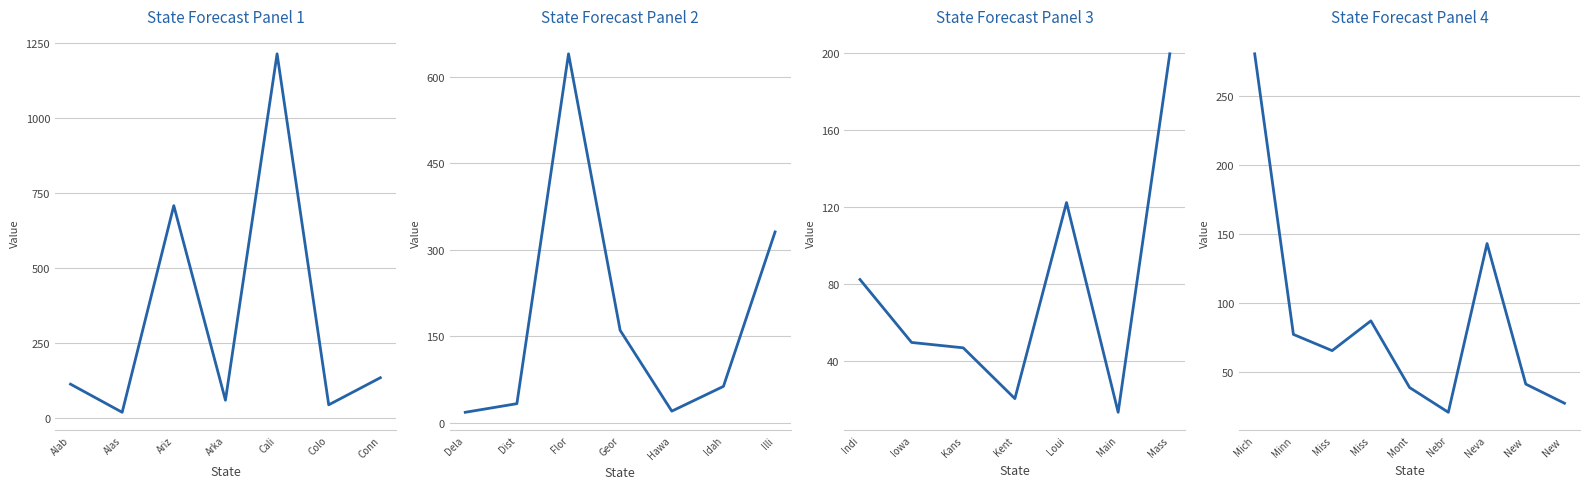

Count the number of values greater than 65.

15